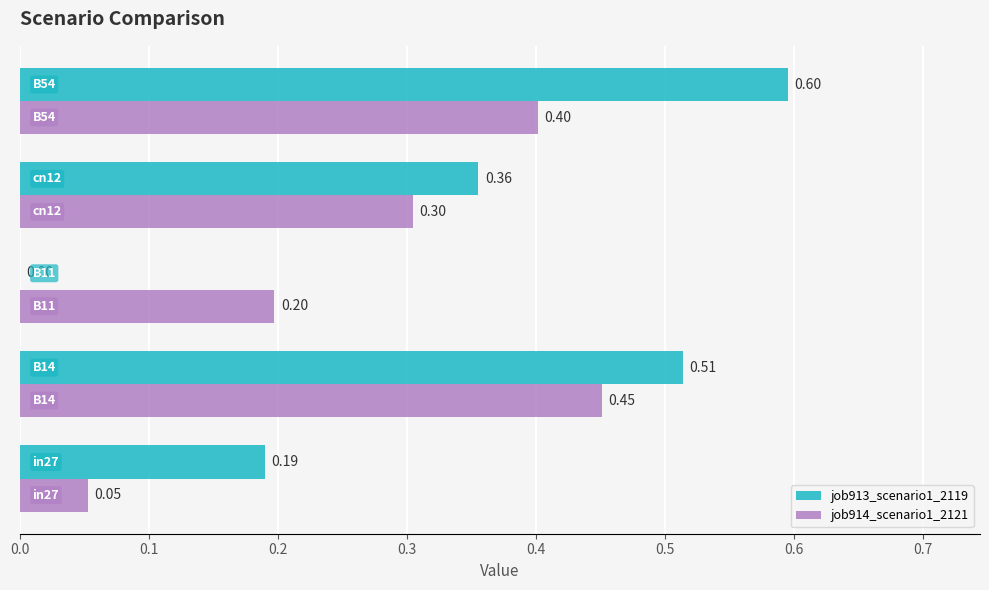

What is the sum of all job913_scenario1_2119 values?

1.7